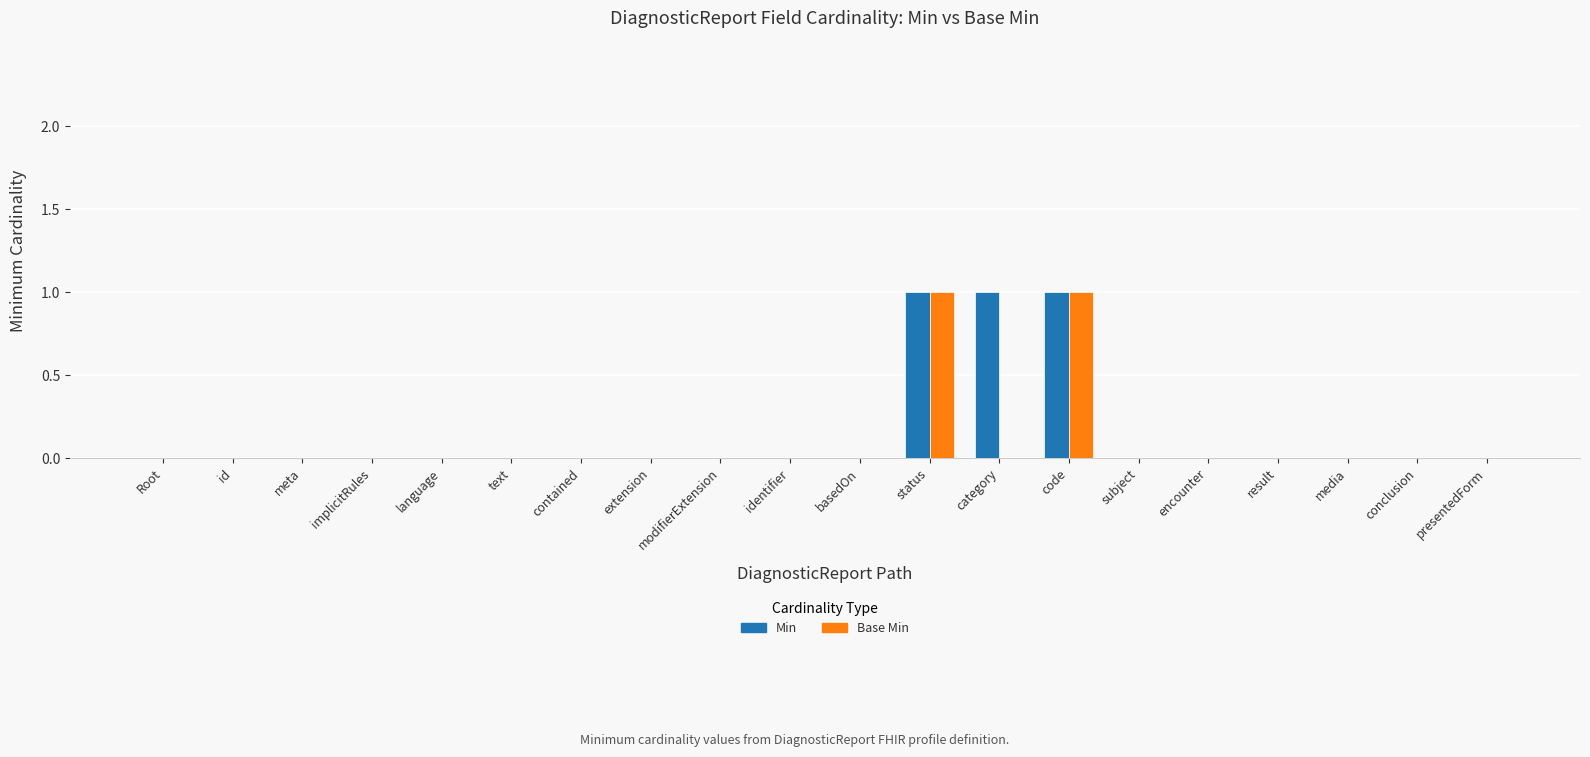

True or false: Min has a value of 0 at language.

True